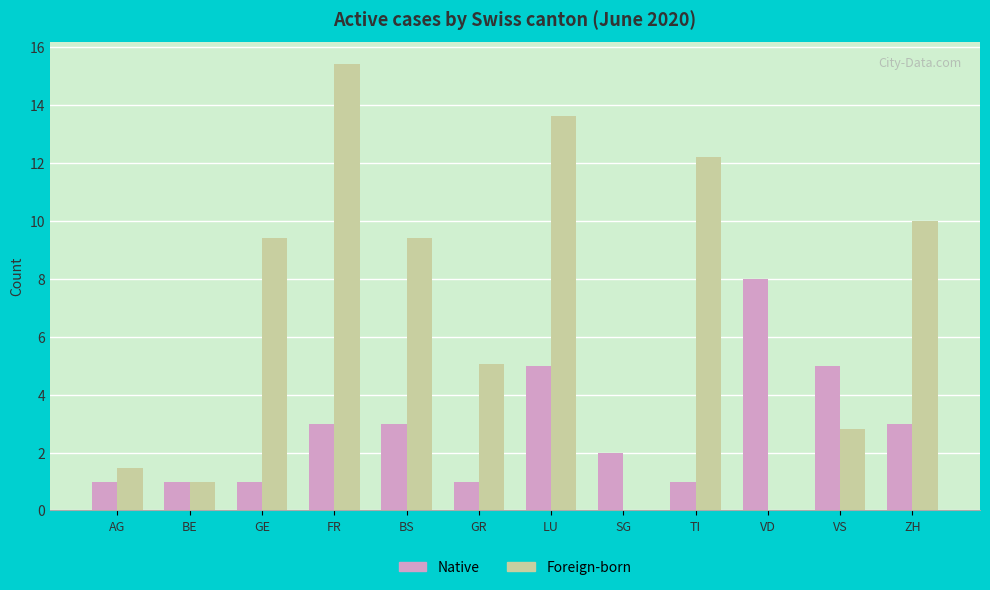

How many data points does each series have?

12